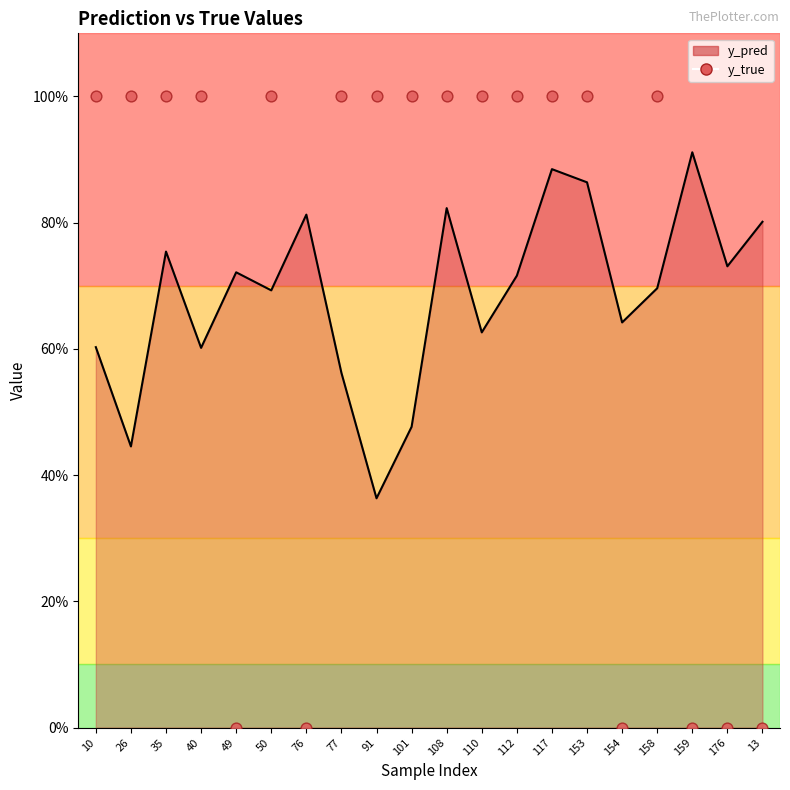

What is the change in value from 77 to 13?

-1